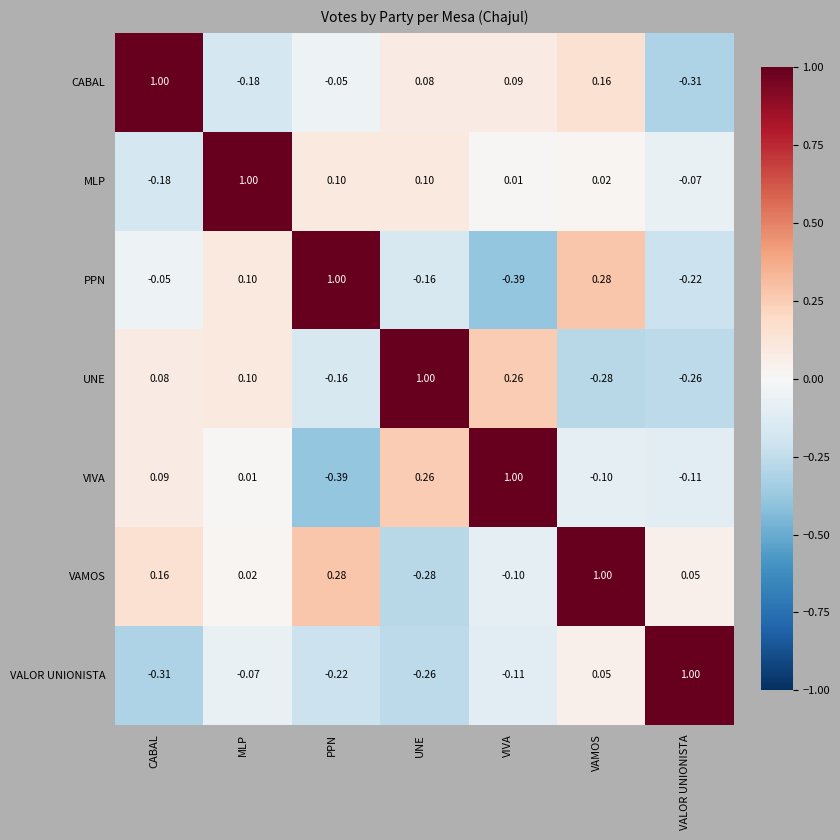

Count the number of data series in this chart.

7